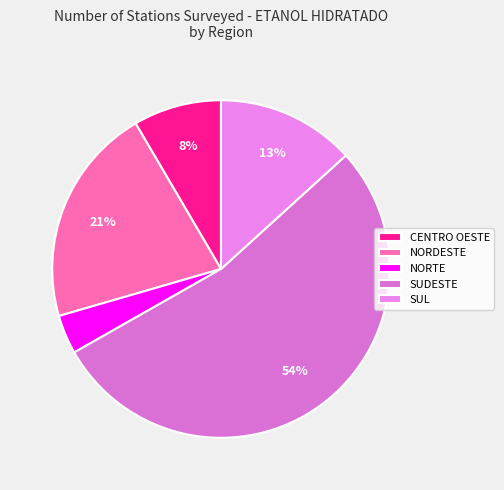

Is there any slice that represents more than half of the pie?

Yes